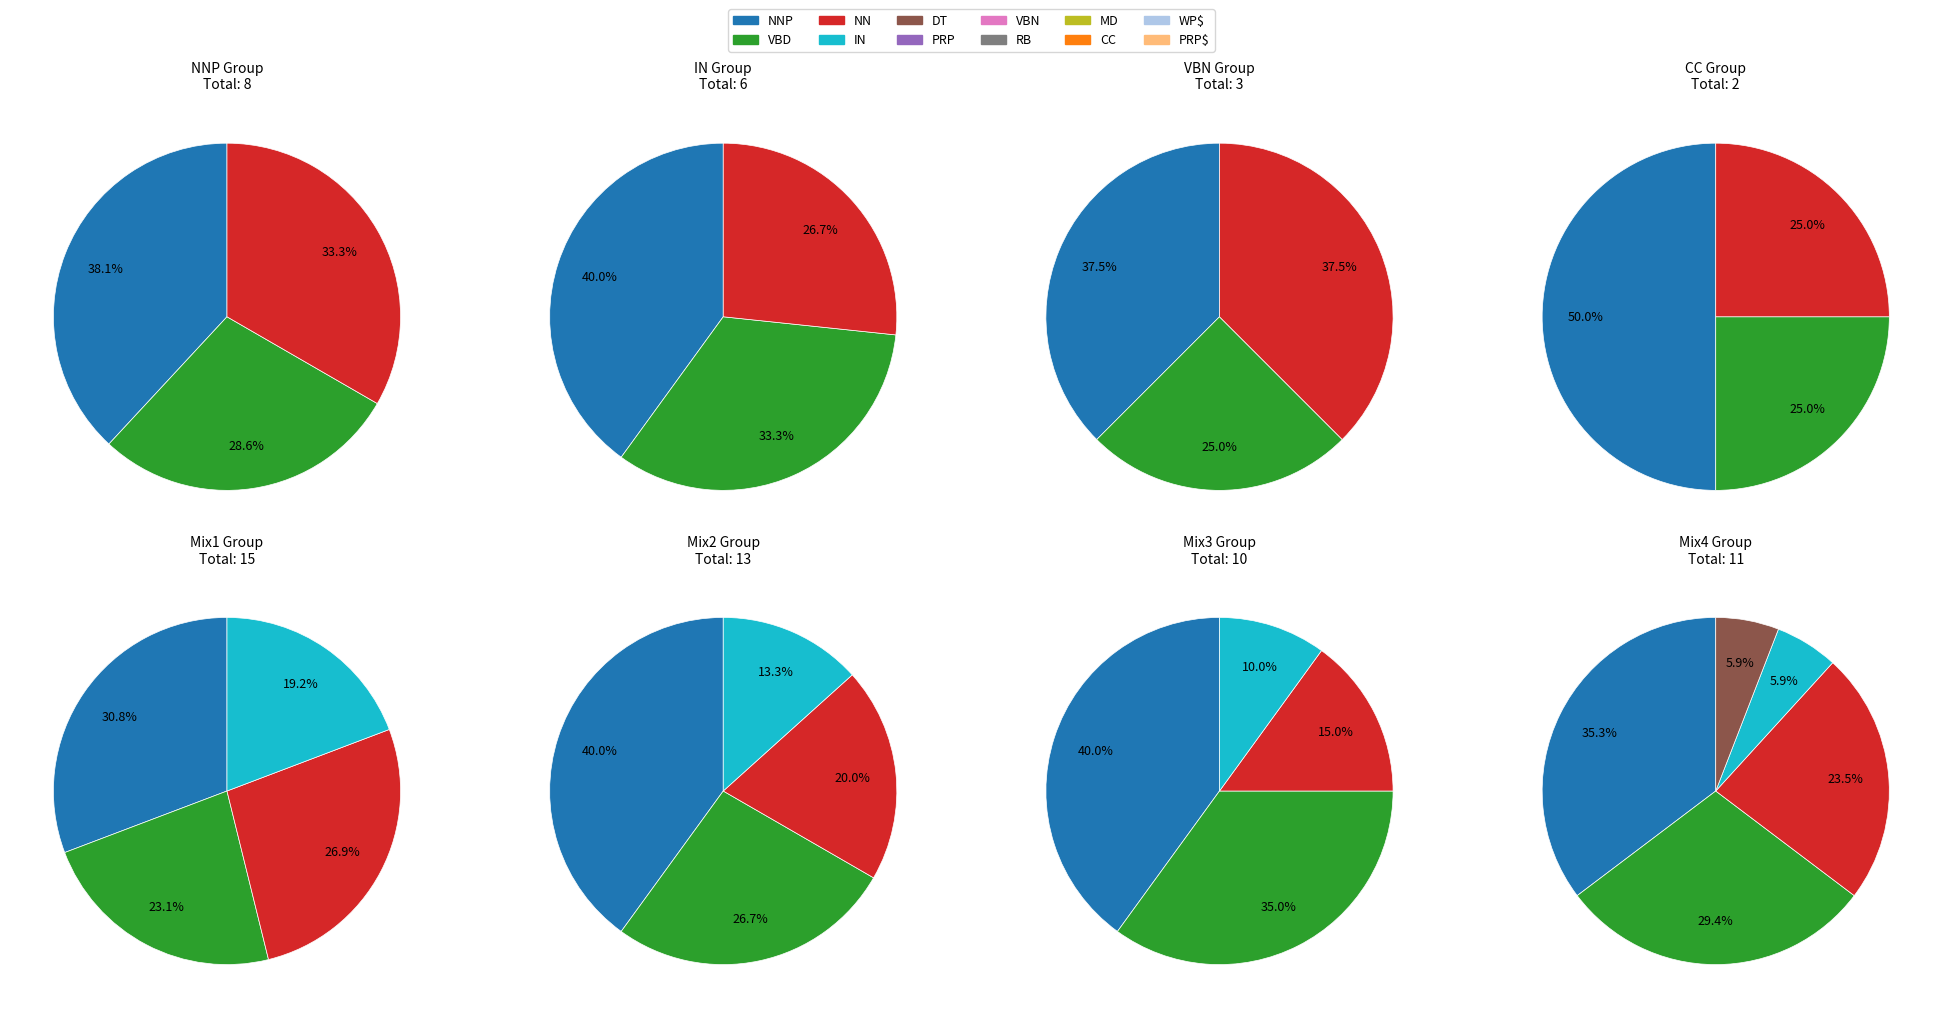

Is it true that PRP$ is 15% of the pie?

False